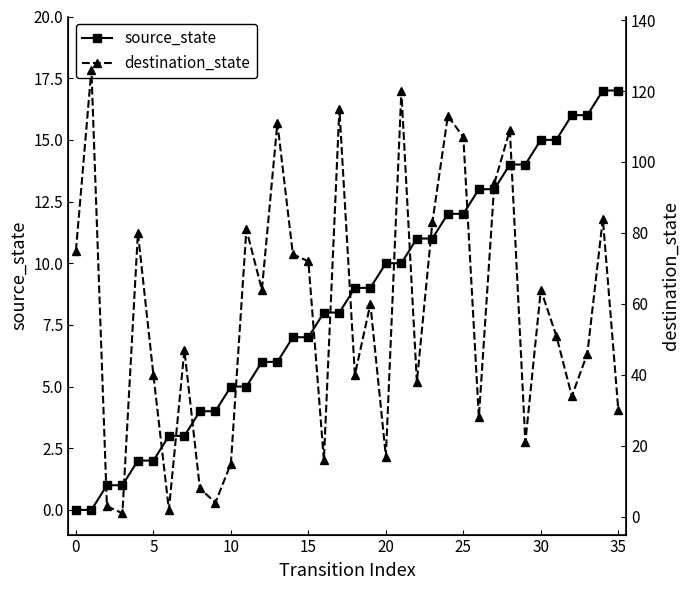

How many series are shown in this chart?

2